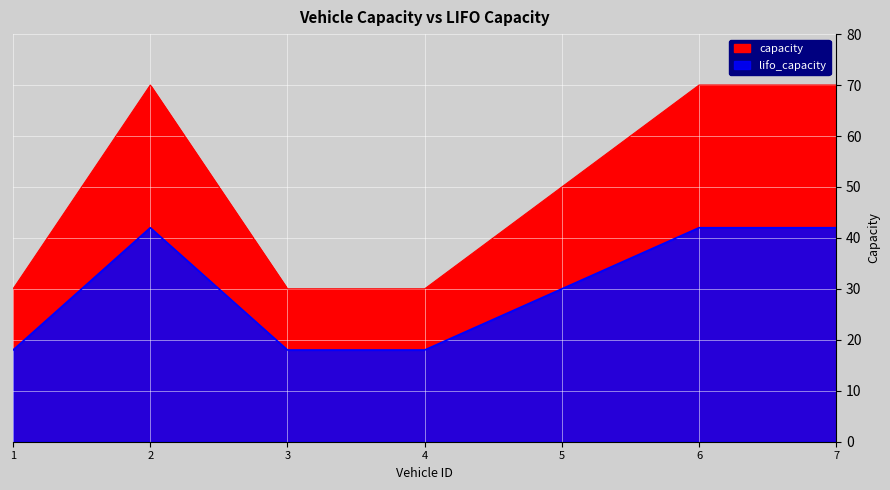

True or false: lifo_capacity and capacity intersect in this chart.

False